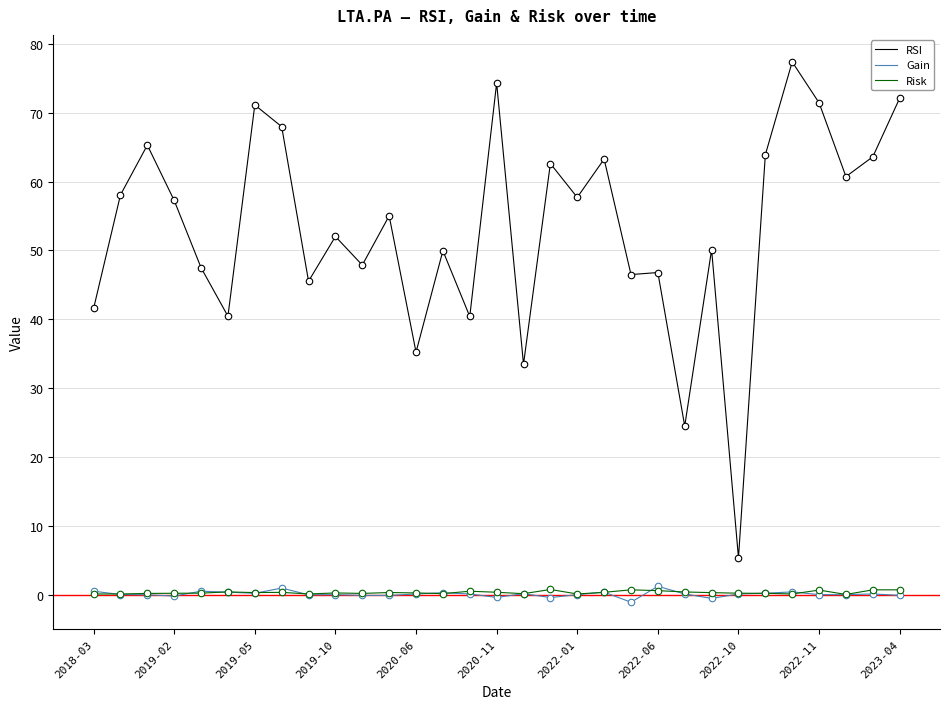

Which series has the largest total across all categories?

RSI